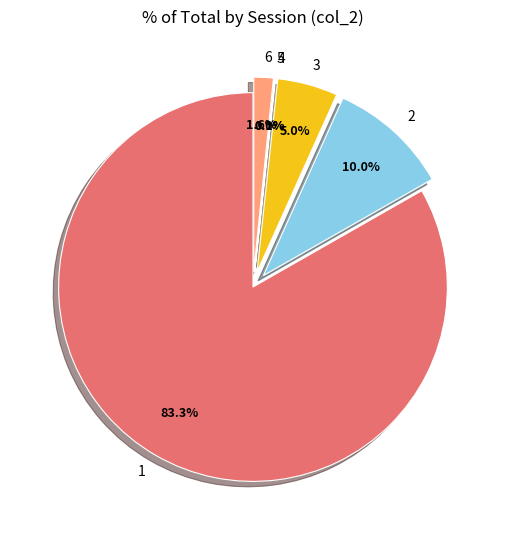

Which slice represents more than half of the pie?

1